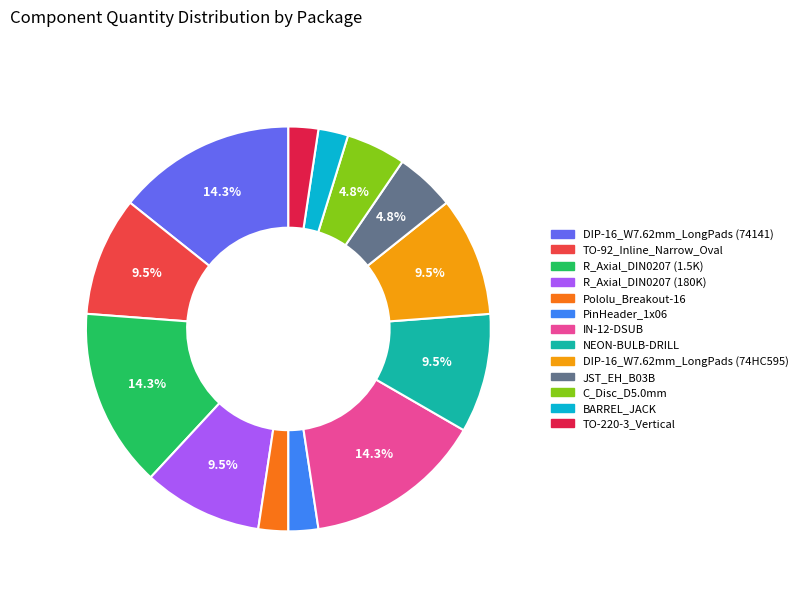

Does any single category account for the majority?

No